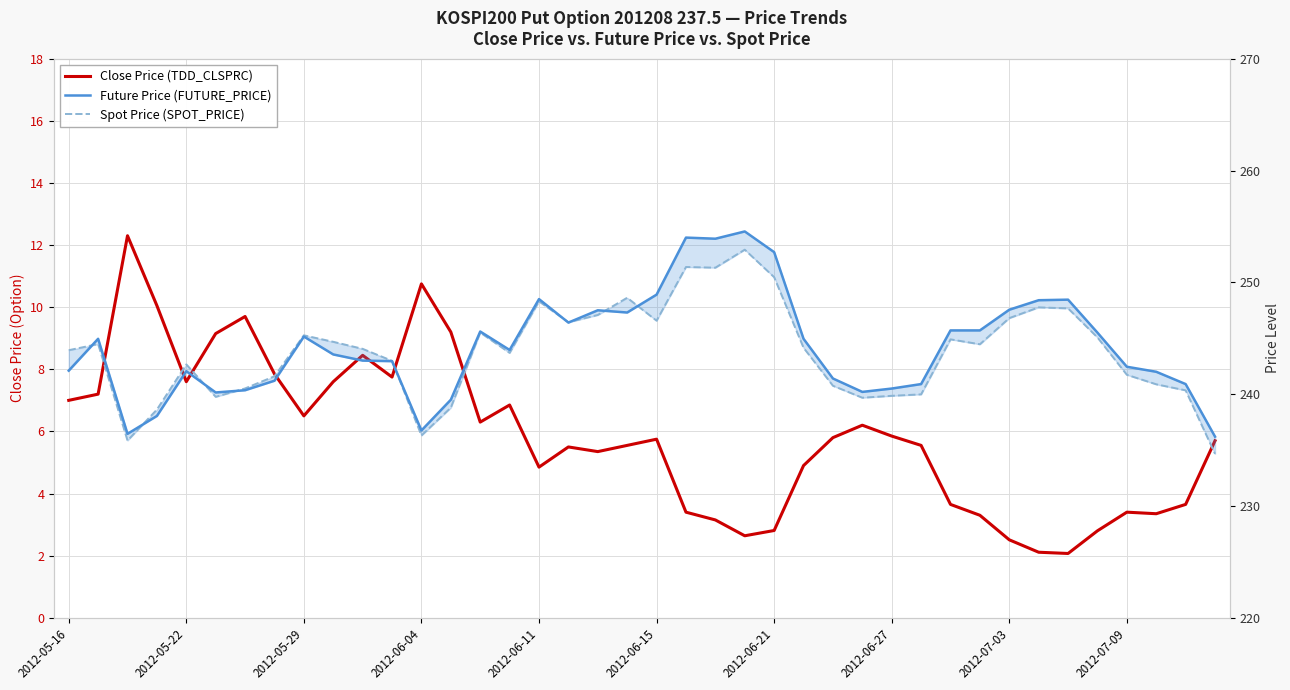

What is the spread (max minus min) of values at 2012-06-04?

226.0